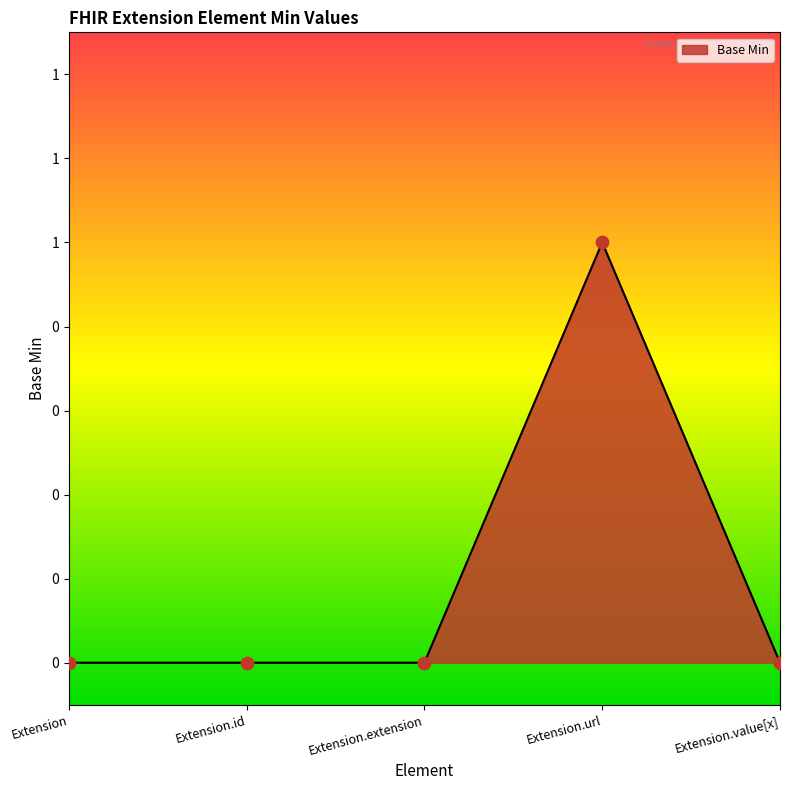

Between Extension and Extension.value[x], which is larger?

Extension